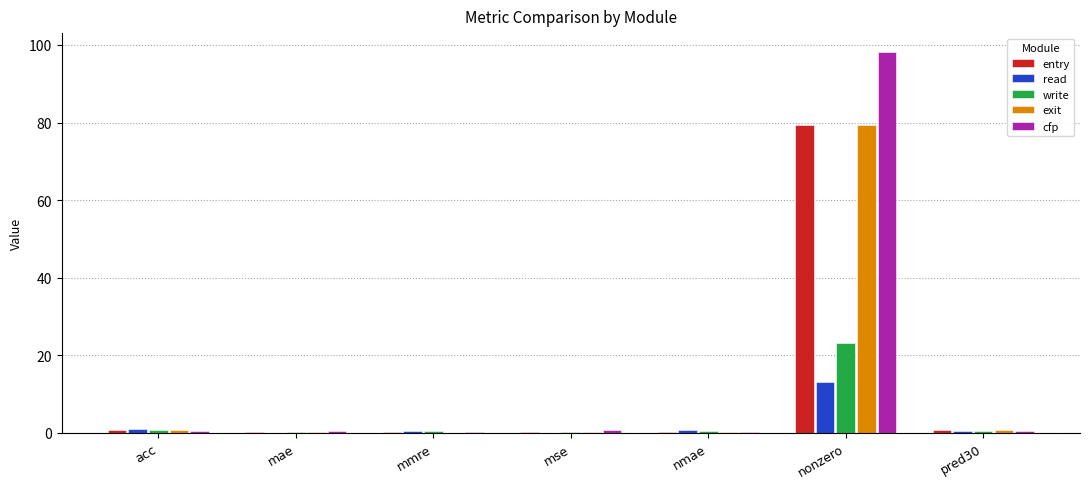

What value does the read series have at mse?

0.1